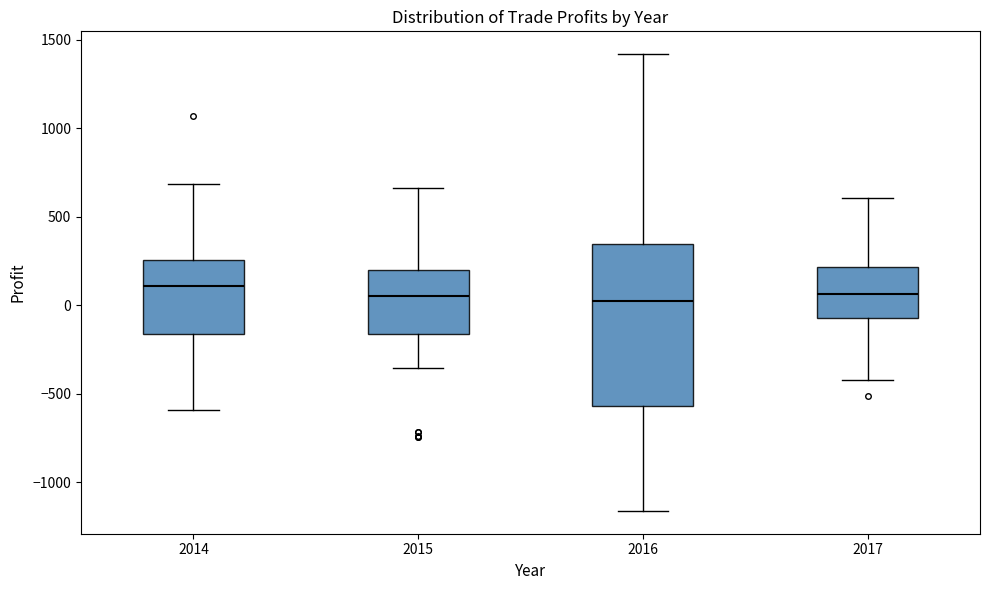

Which box is the tallest, from its lower edge to its upper edge?

2016